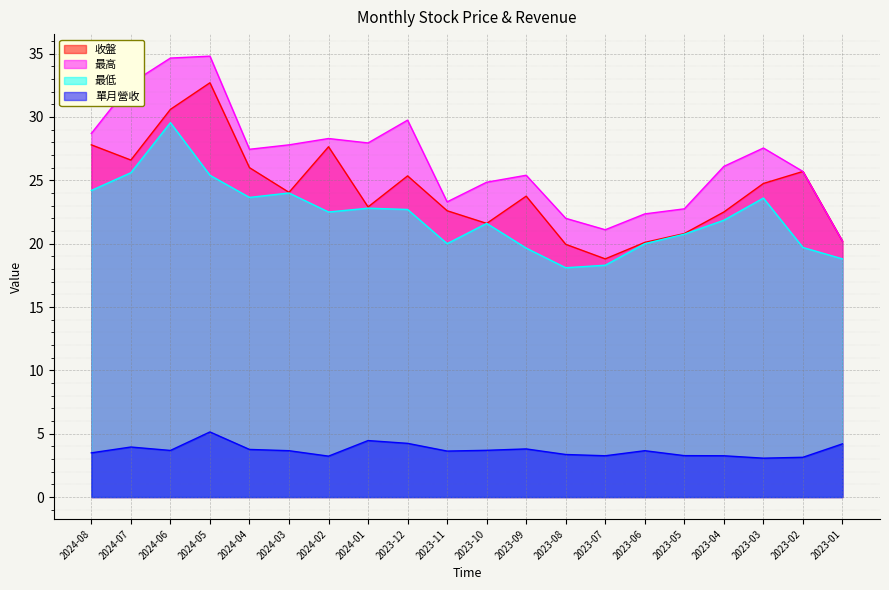

What are all the series names shown in the legend?

收盤, 最高, 最低, 單月營收